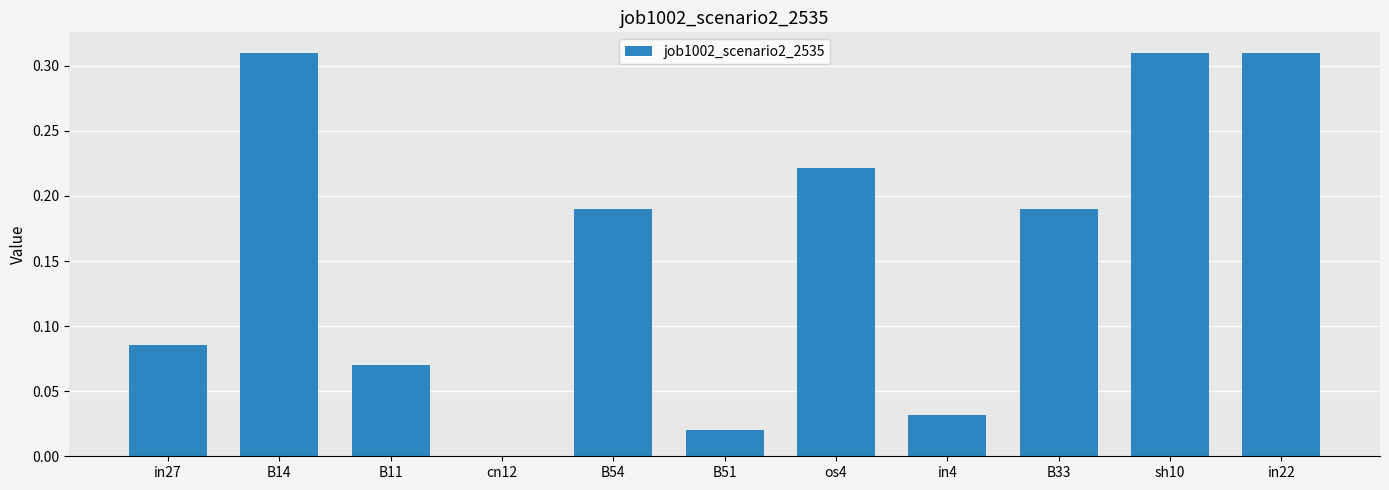

Are the bars grouped side by side (vs. stacked)?

No